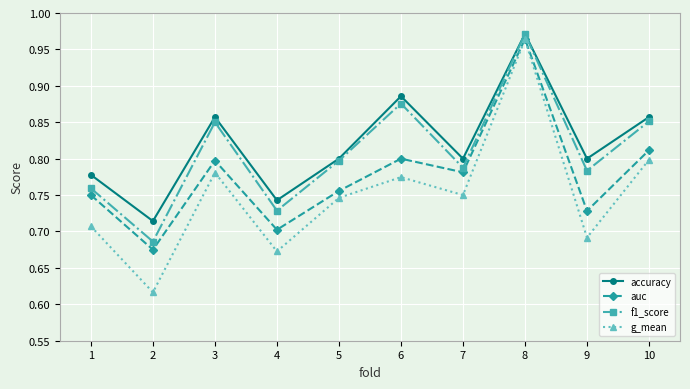

The value of g_mean at 9 is 0.7. True or false?

True